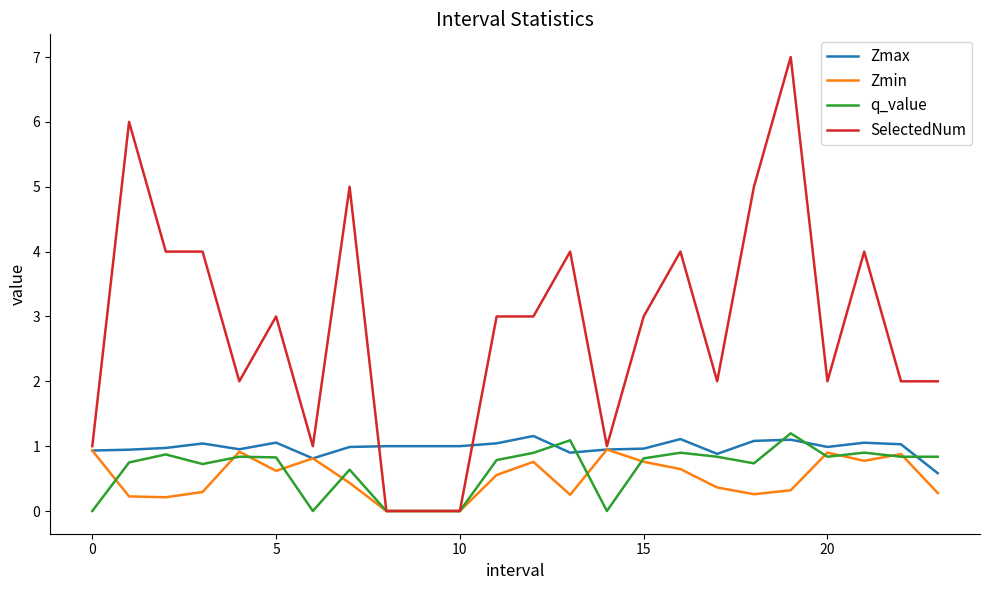

What are all the series names shown in the legend?

Zmax, Zmin, q_value, SelectedNum